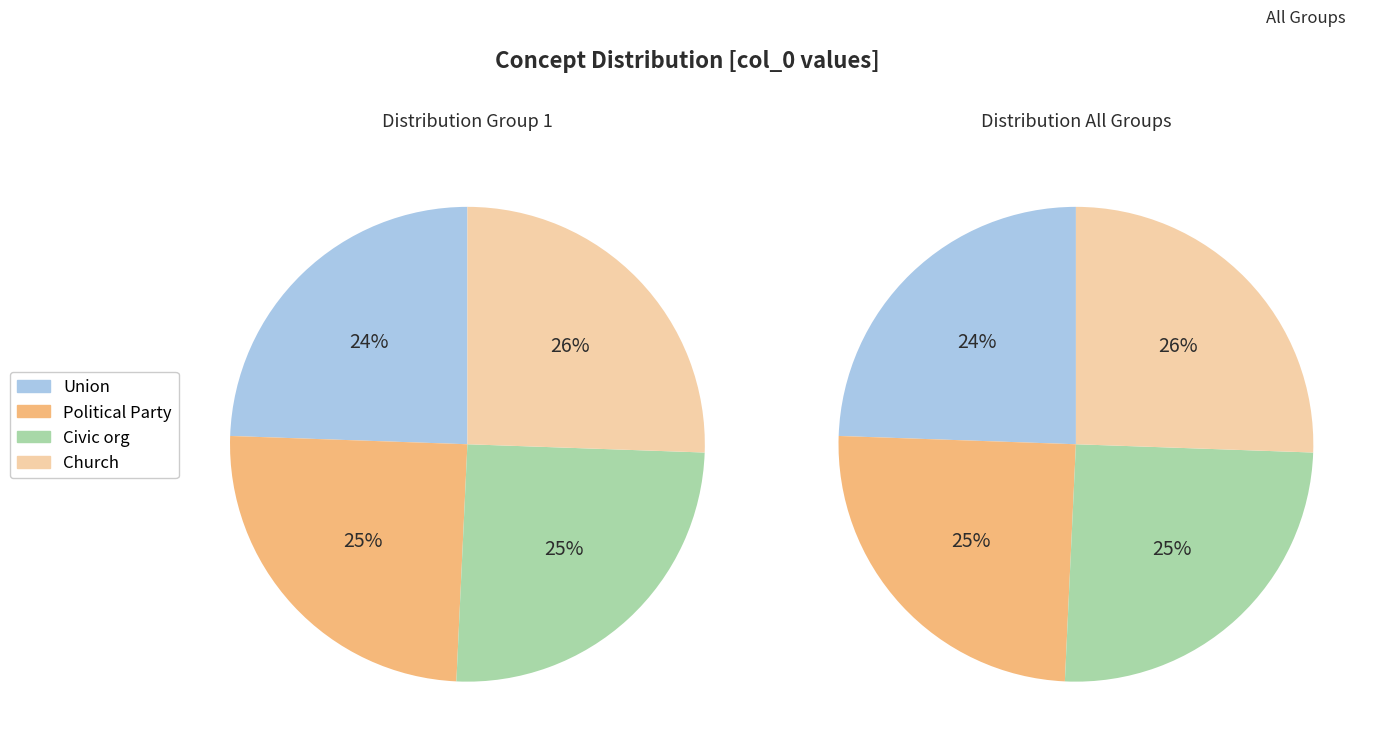

To the nearest percent, what is the average slice percentage?

25%